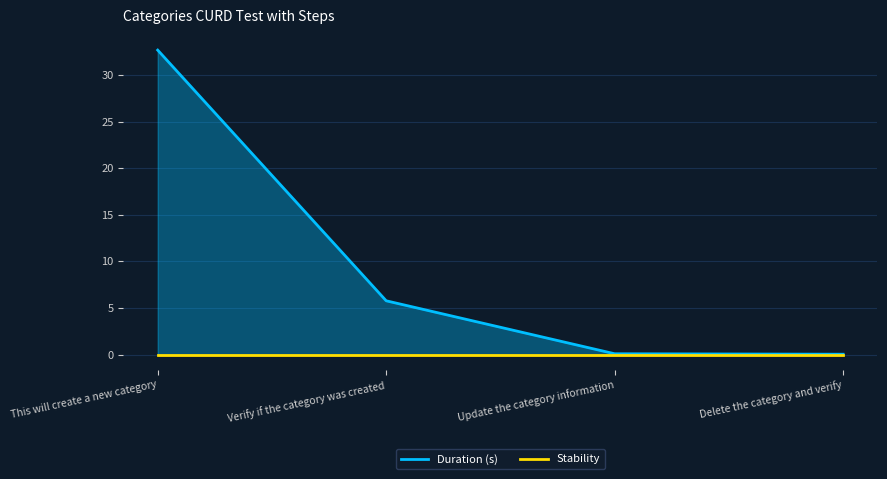

At how many categories does at least one series exceed 7?

1